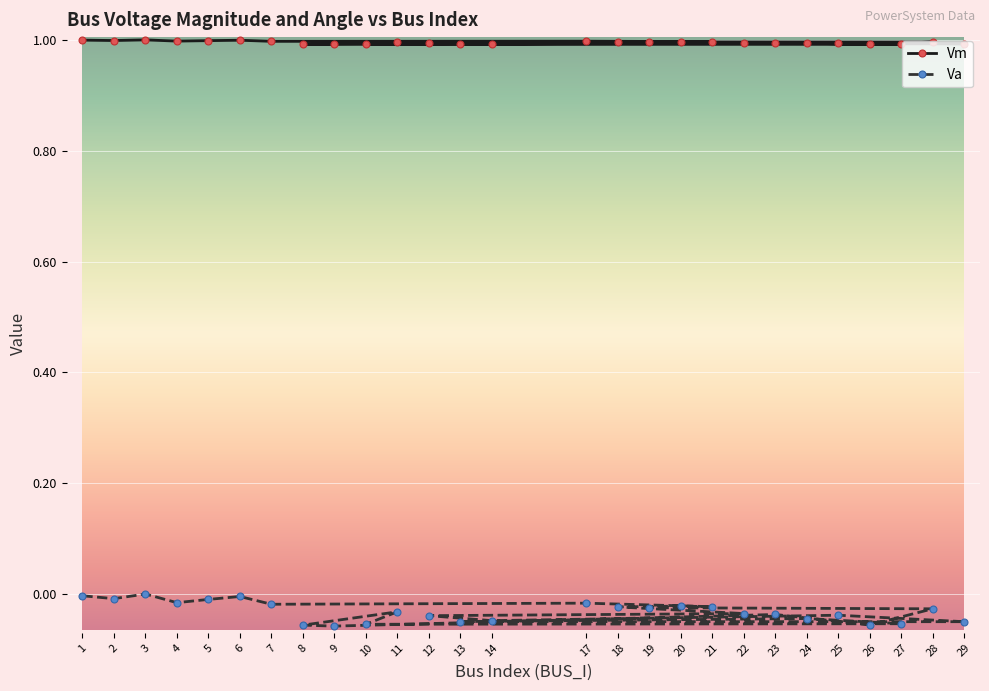

Which has a higher value, 5 or 19?

5